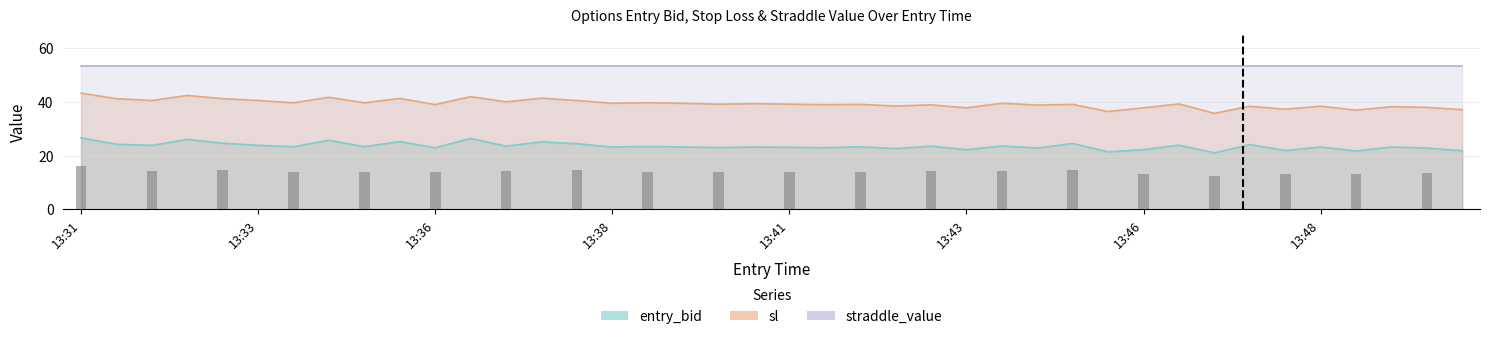

How many data points does each series have?

40